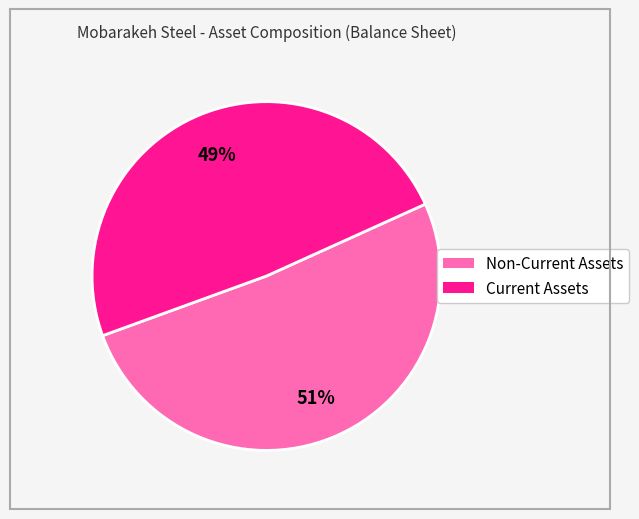

To the nearest percent, what is the difference between the largest and smallest slice percentages?

2%